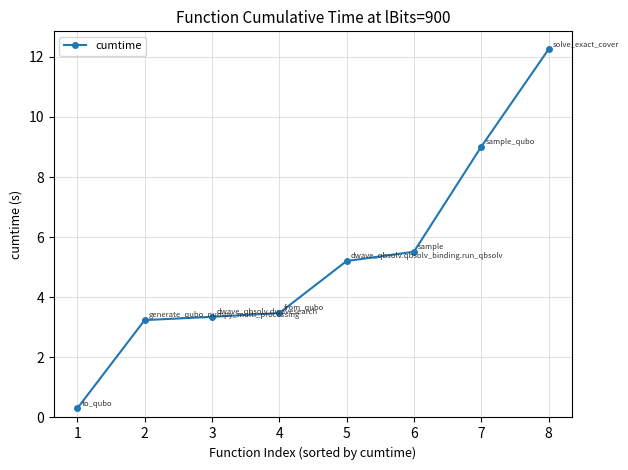

What is the difference between the second highest and minimum values?

8.7